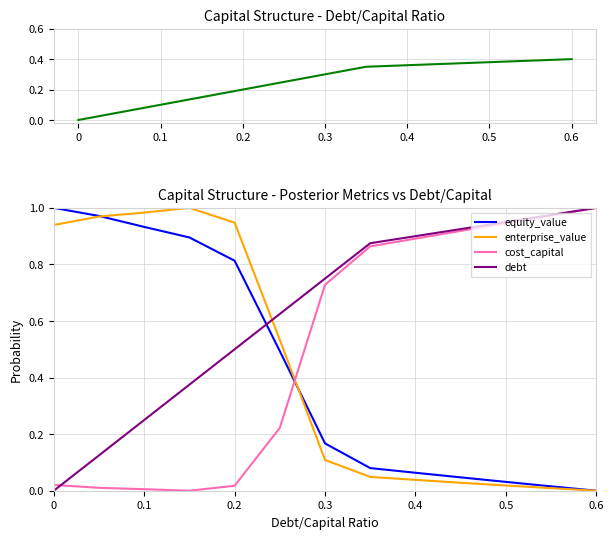

Is the value of equity_value at 0 greater than the value of debt at 0.2?

Yes